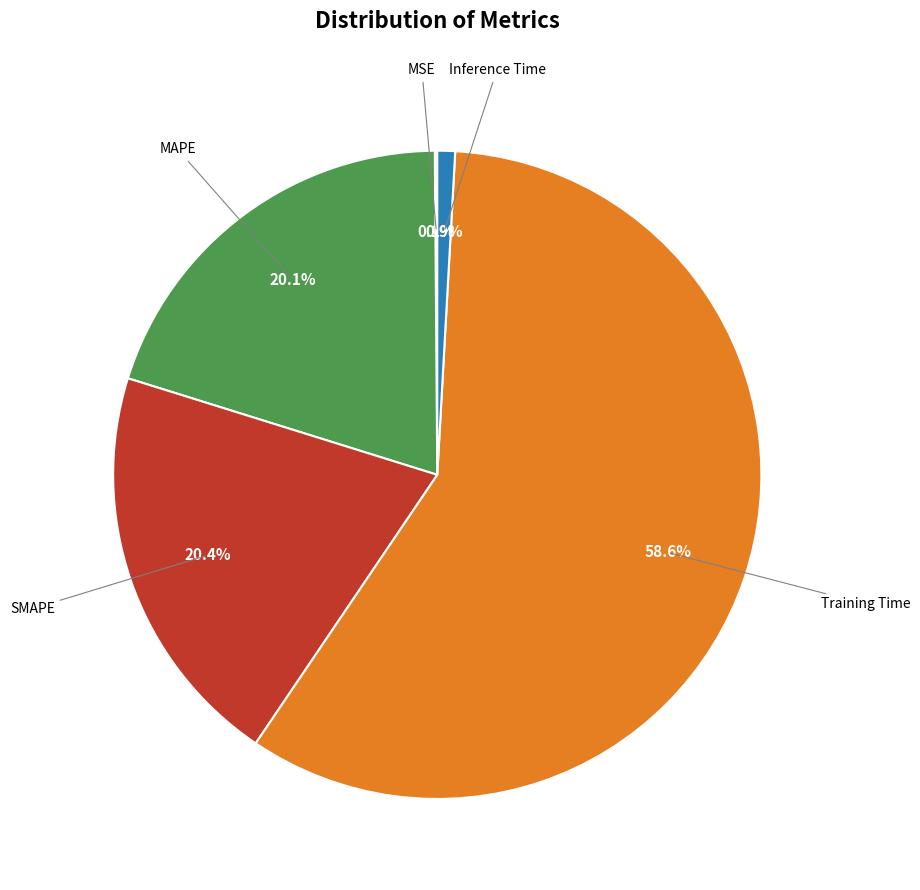

Does Training Time account for over 50% of the chart?

Yes